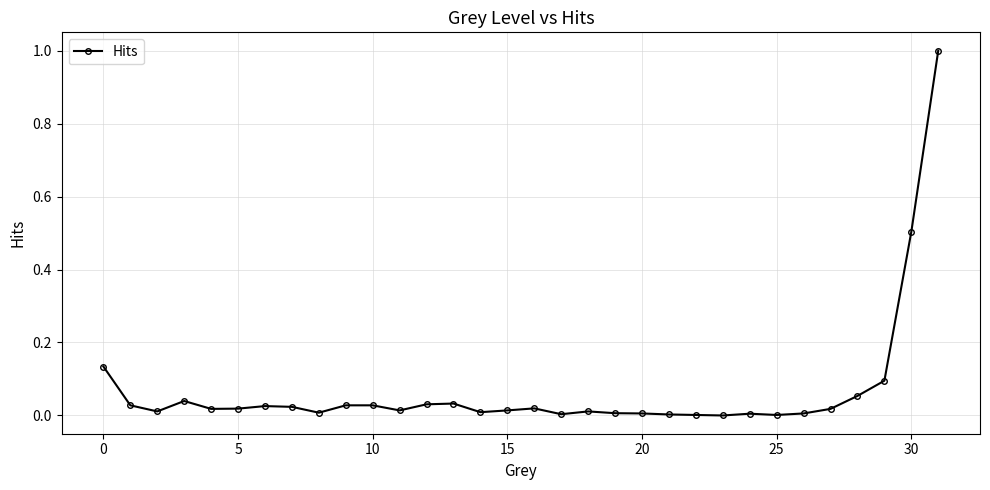

What is the difference between the second highest and second lowest values?

0.5